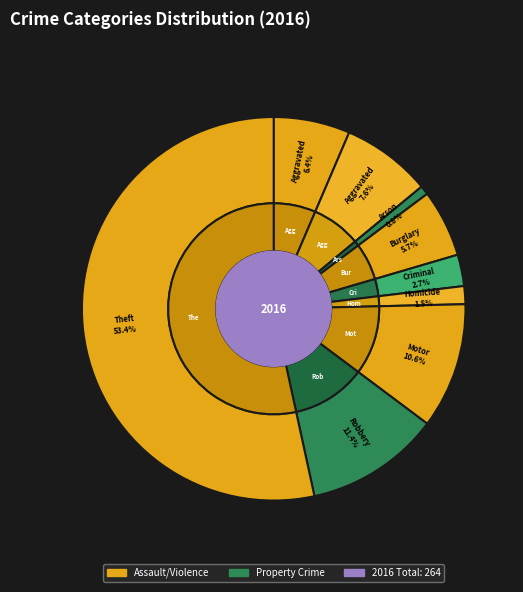

Which category has the smallest portion of the pie?

Arson